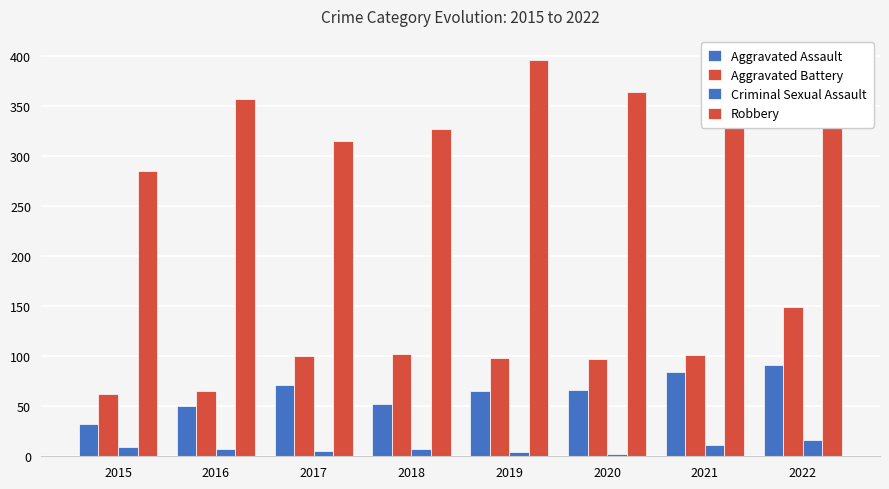

At which category is the sum across all series the highest?

2022